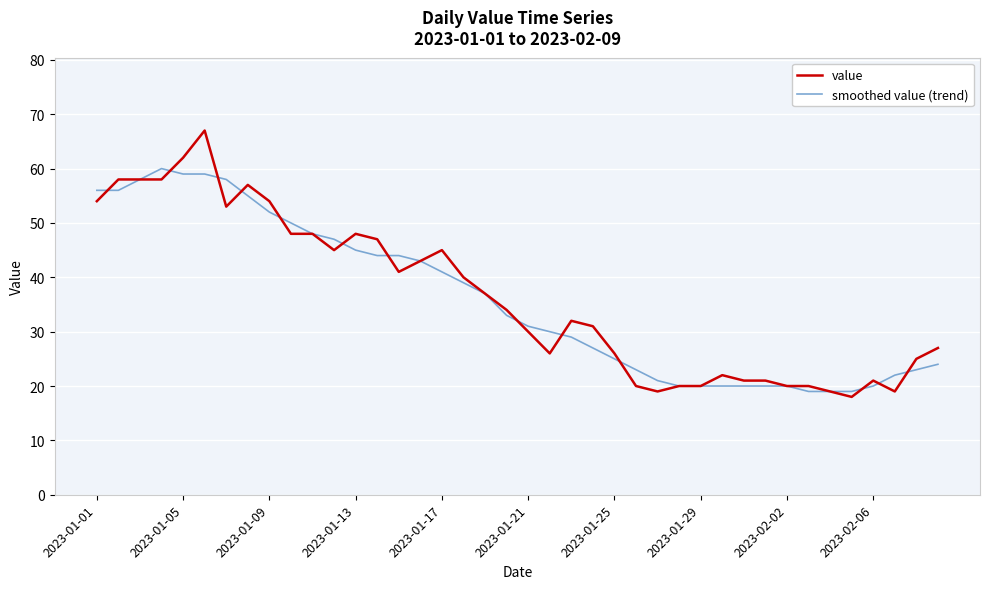

List the series in order of their peak value, lowest first.

smoothed value (trend), value